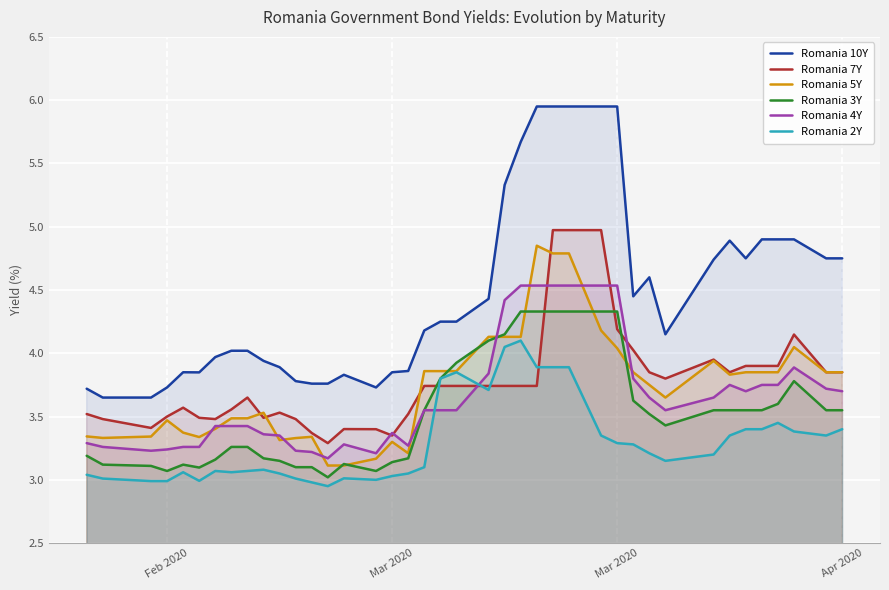

How many lines are shown in the chart?

6